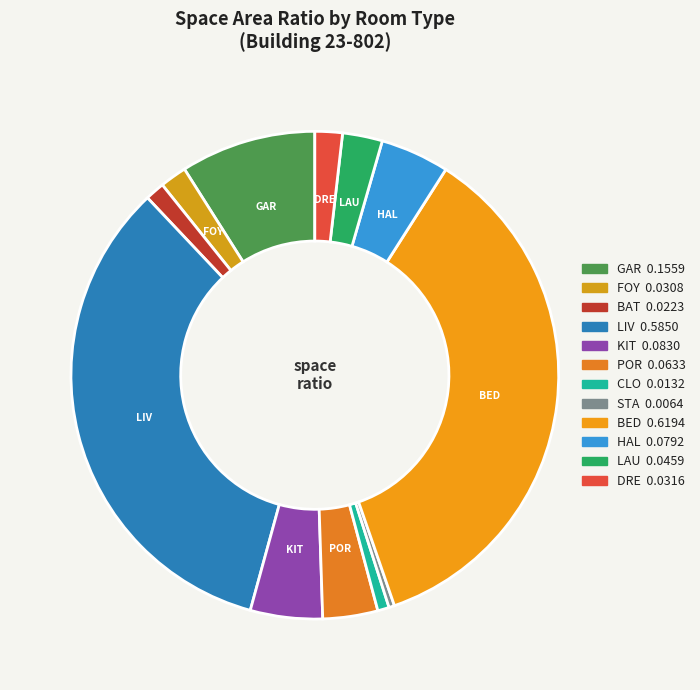

True or false: KIT accounts for 12% of the total.

False